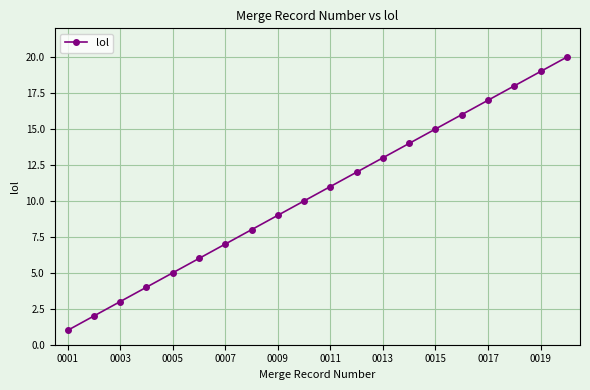

What is the difference between the maximum and minimum values?

19